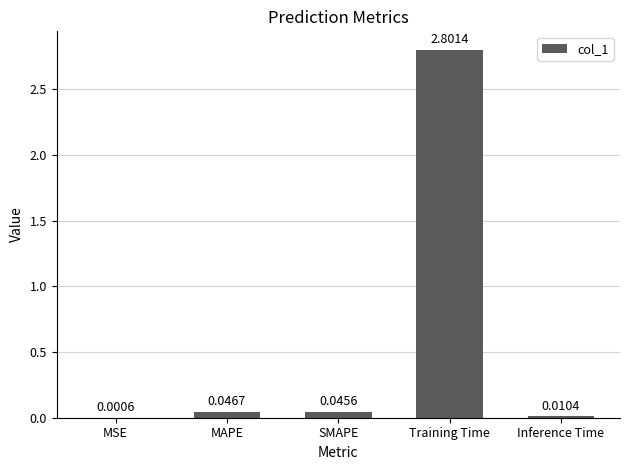

Which label corresponds to the largest value in the chart?

Training Time